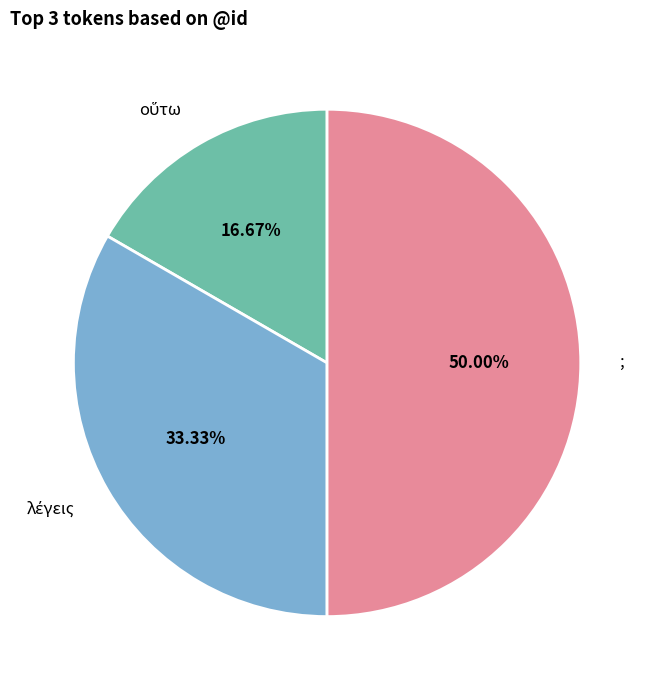

Which category has the biggest portion of the pie?

;